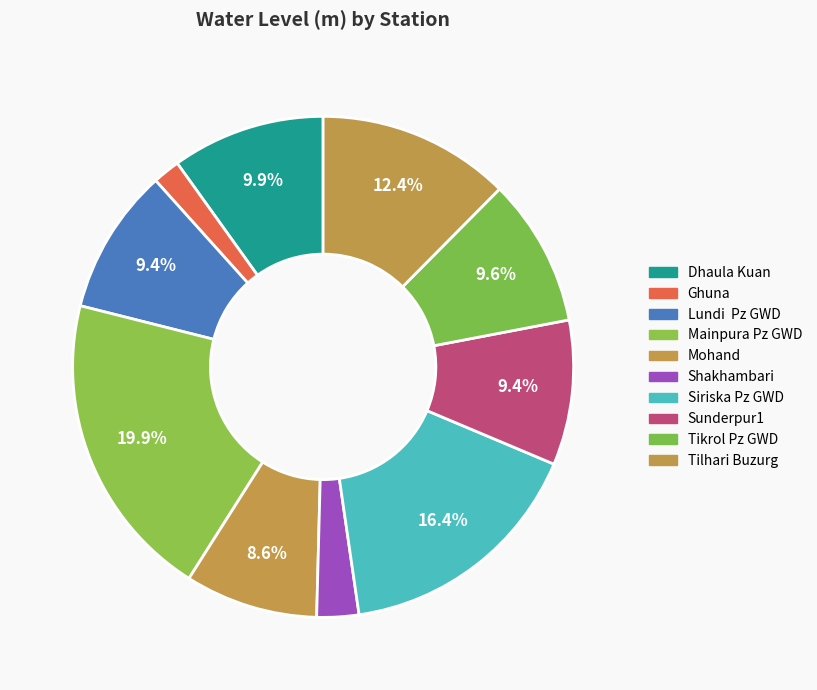

How much of the chart is everything except Shakhambari?

97.3%